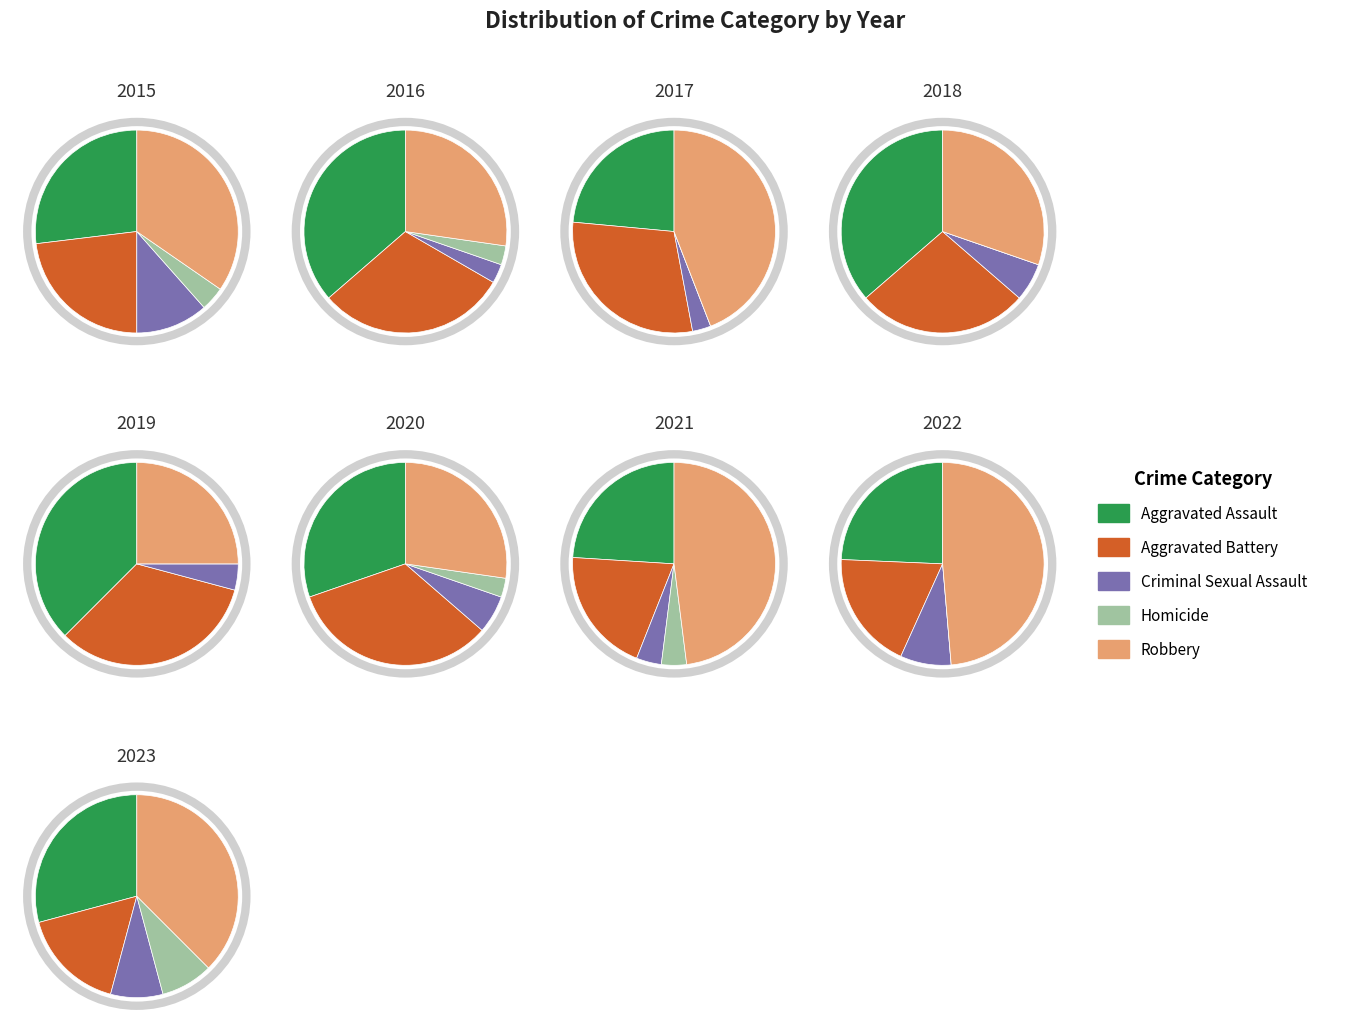

How many slices are in this pie chart?

9